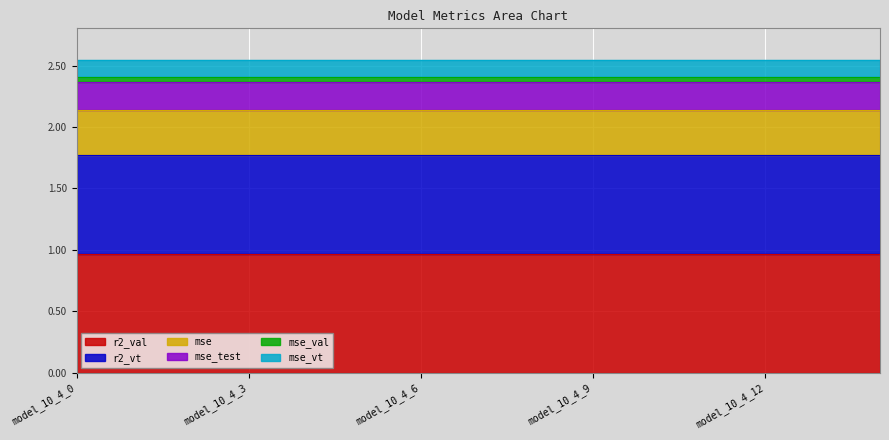

At how many categories does at least one series exceed 0?

15